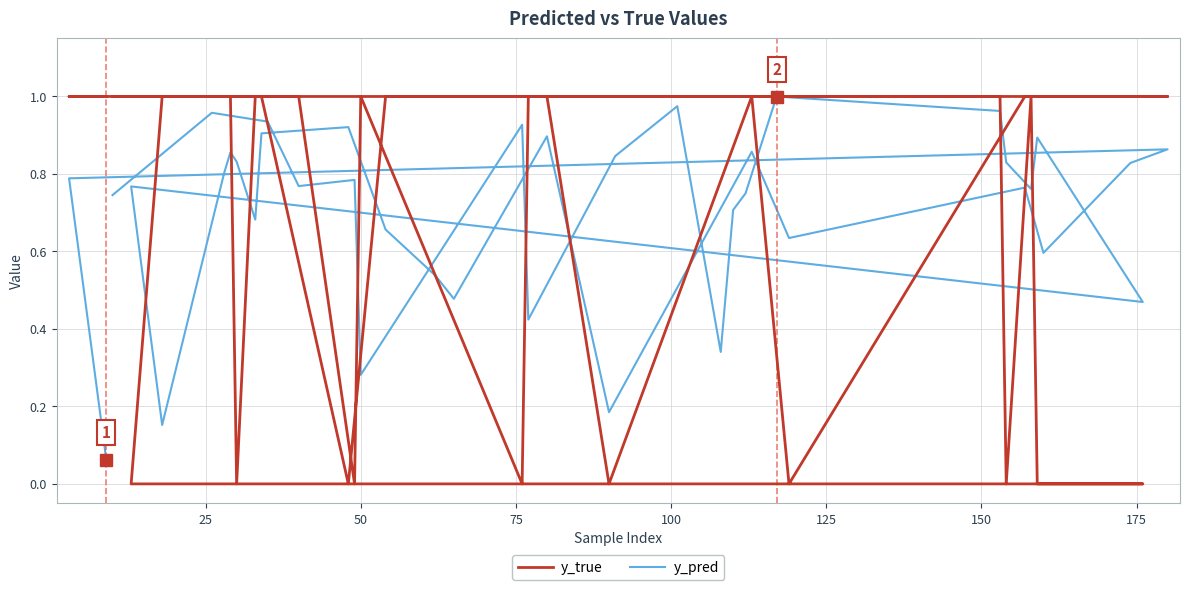

How many lines are shown in the chart?

2